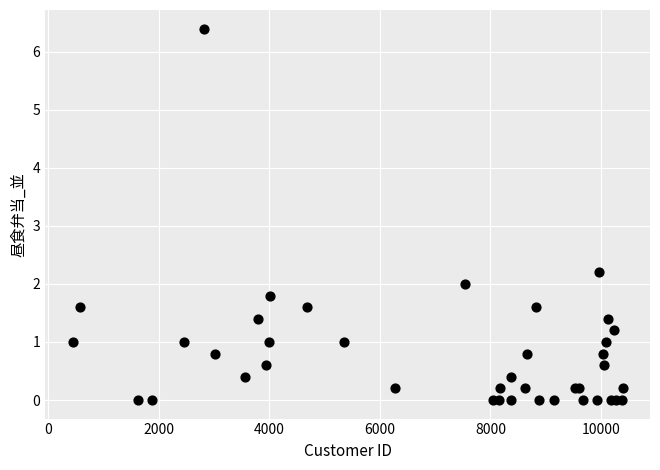

What Y value in the scatter plot is closest to 3?

2.2